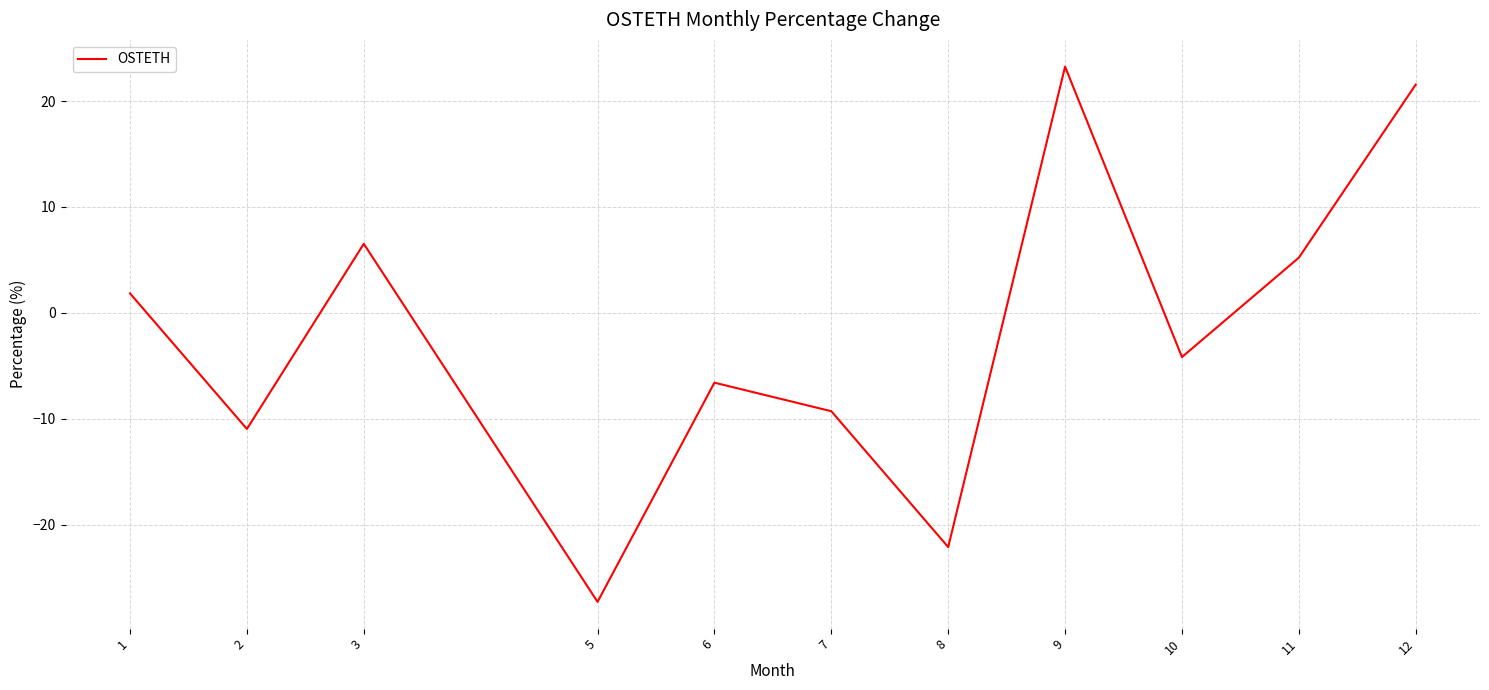

At which label is the value closest to -2?

10